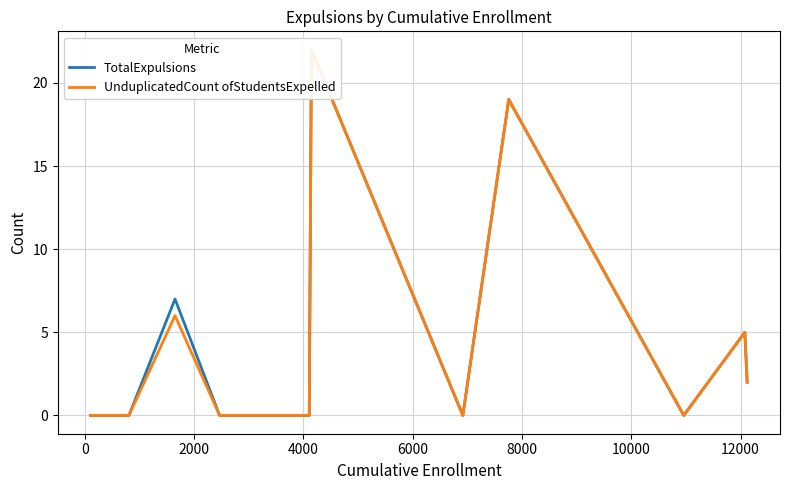

The UnduplicatedCount ofStudentsExpelled series shows 9 at 12. True or false?

False